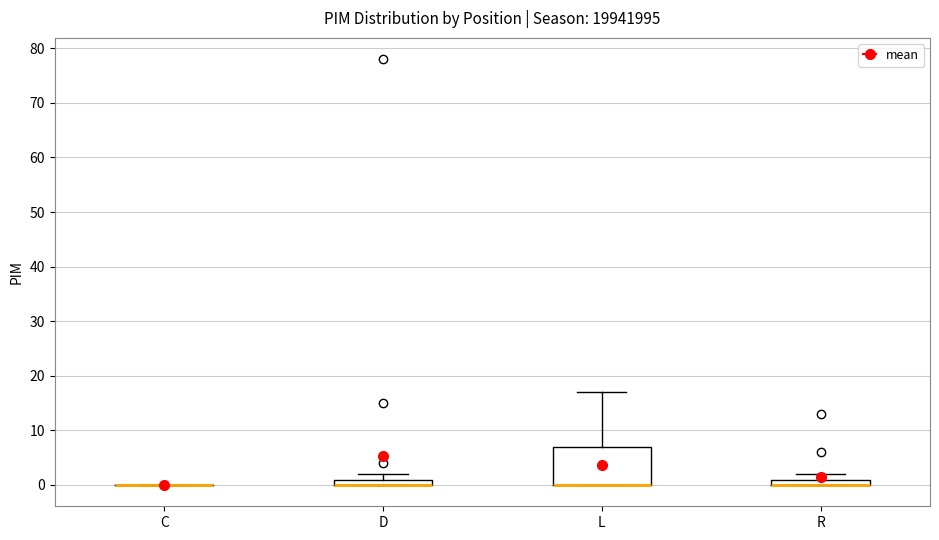

Which box is the tallest, from its lower edge to its upper edge?

L